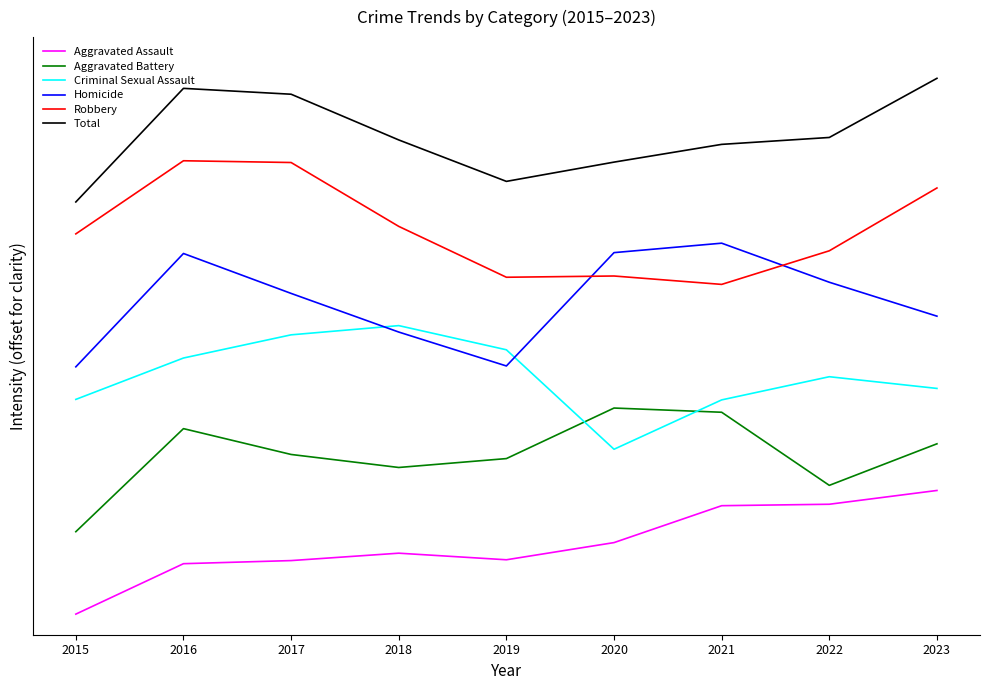

Reading left to right, list all the values displayed in this chart.

Aggravated Assault: 0.0	1223.5	1298.8	1478.3	1318.4	1735.2	2630.7	2665.7	3000.0
Aggravated Battery: 2000.0	4500.4	3873.6	3557.9	3773.7	5000.0	4897.8	3124.1	4132.5
Criminal Sexual Assault: 5209.7	6213.7	6776.2	7000.0	6413.3	4000.0	5197.6	5760.1	5475.8
Homicide: 6000.0	8750.0	7781.2	6843.7	6020.8	8770.8	9000.0	8052.1	7229.2
Robbery: 9225.6	11000.0	10957.3	9407.5	8173.3	8203.6	8000.0	8815.3	10339.4
Total: 10000.0	12756.3	12614.1	11505.0	10499.4	10966.9	11397.5	11565.0	13000.0